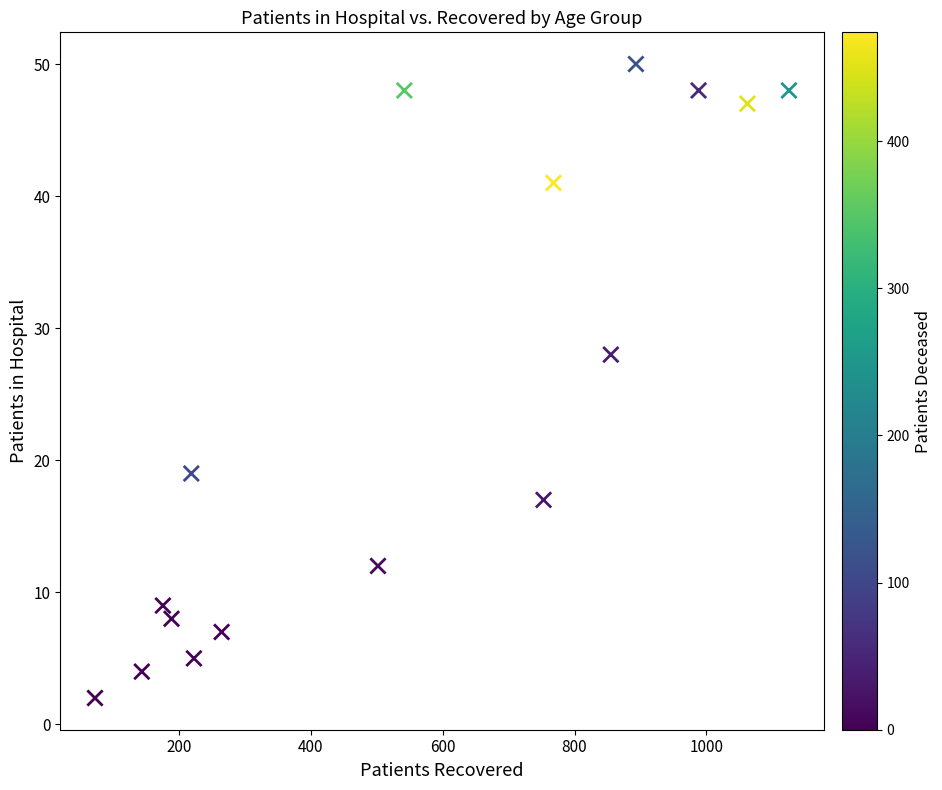

What is the range of Y values (max minus min)?

48